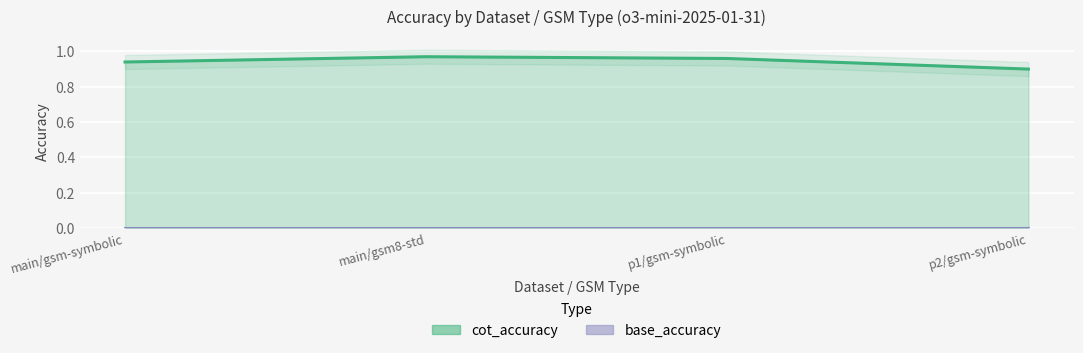

List the labels in order of value, largest first.

main/gsm8-std, p1/gsm-symbolic, main/gsm-symbolic, p2/gsm-symbolic